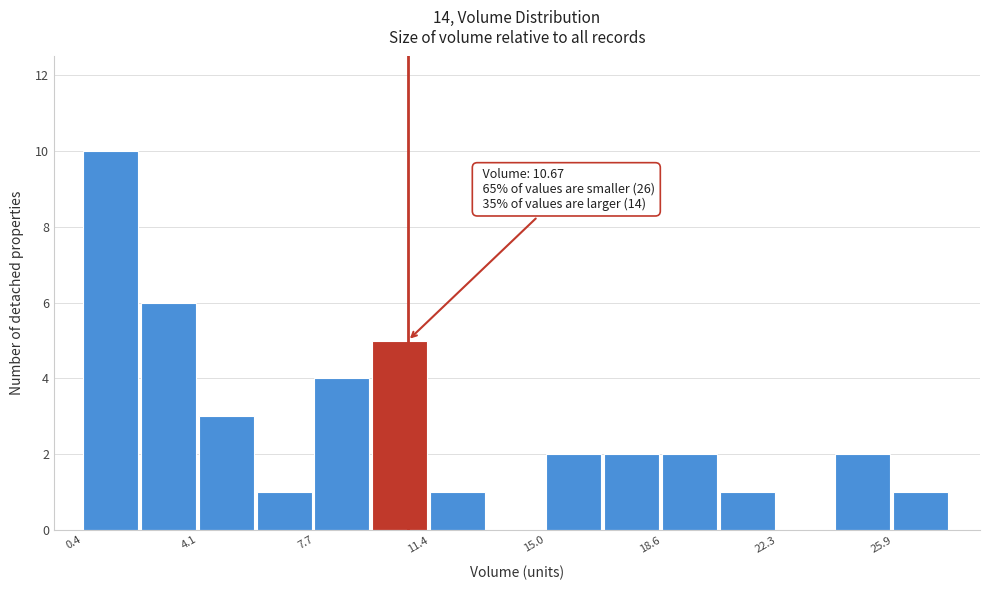

Read against the x-axis, roughly where is the centre of the tallest bar?

1.5